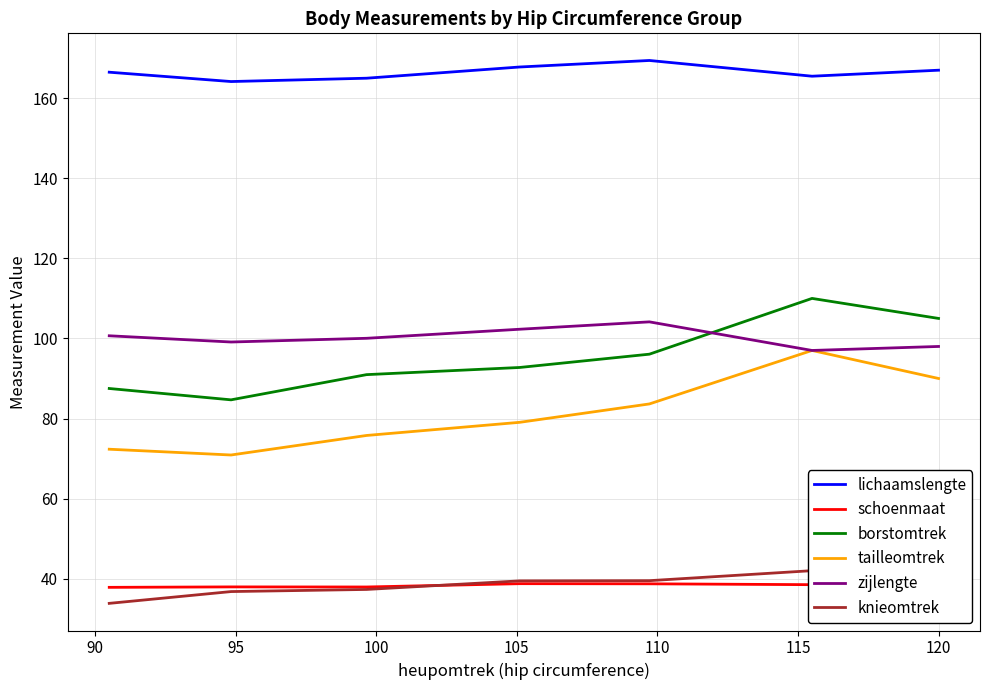

What is the value of the tailleomtrek point at the 7th from the left?

90.0